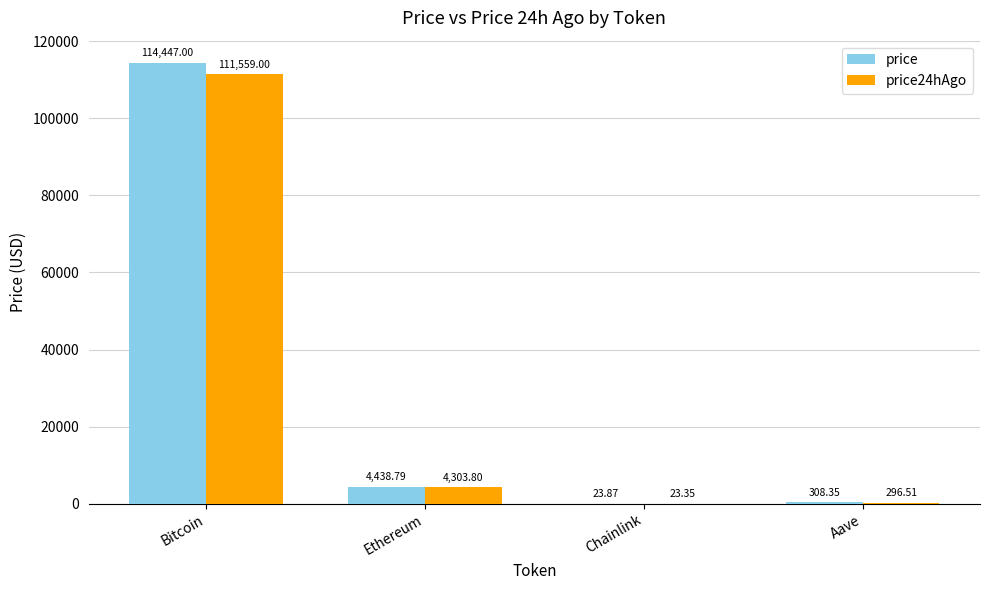

What are all the series names shown in the legend?

price, price24hAgo